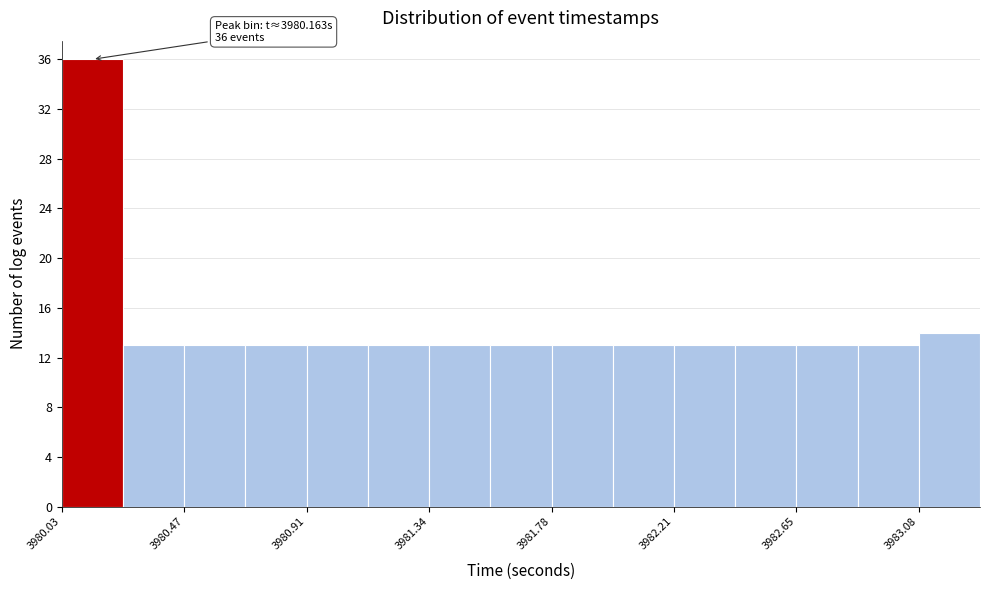

Which range on the x-axis has the tallest bar?

3980.05 to 3980.25